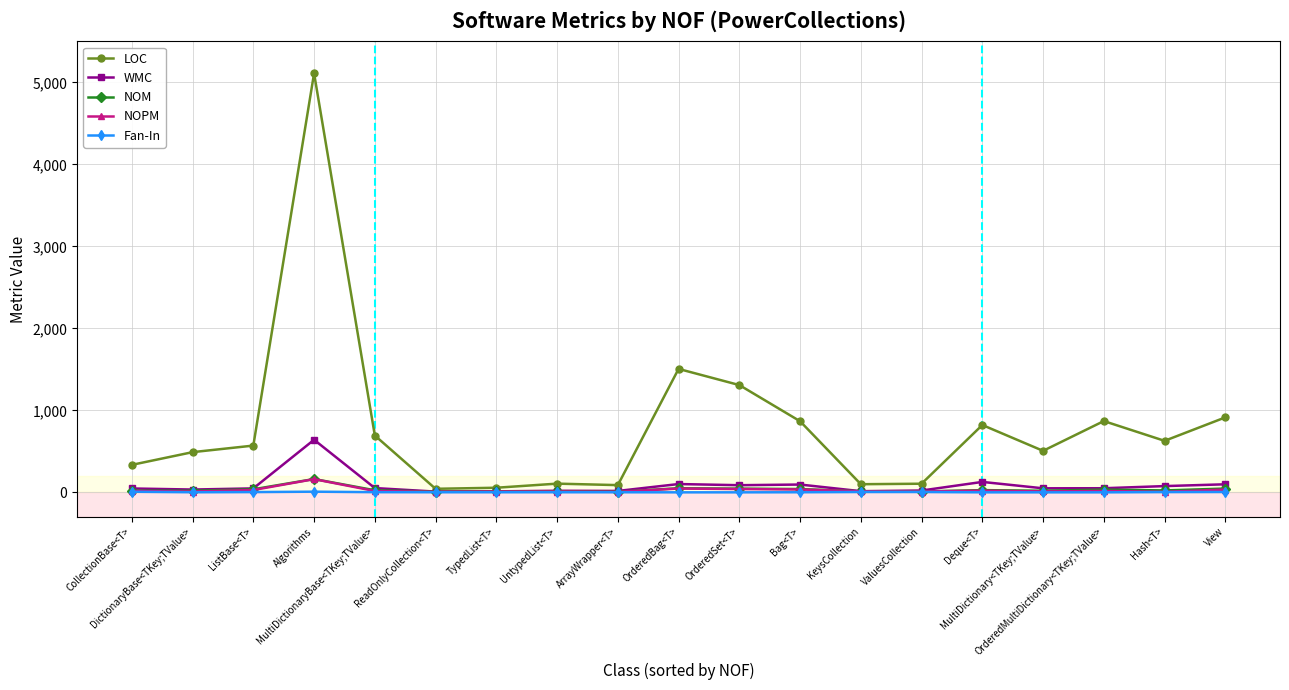

What is the sum of the WMC values at Hash<T> and Algorithms?

717